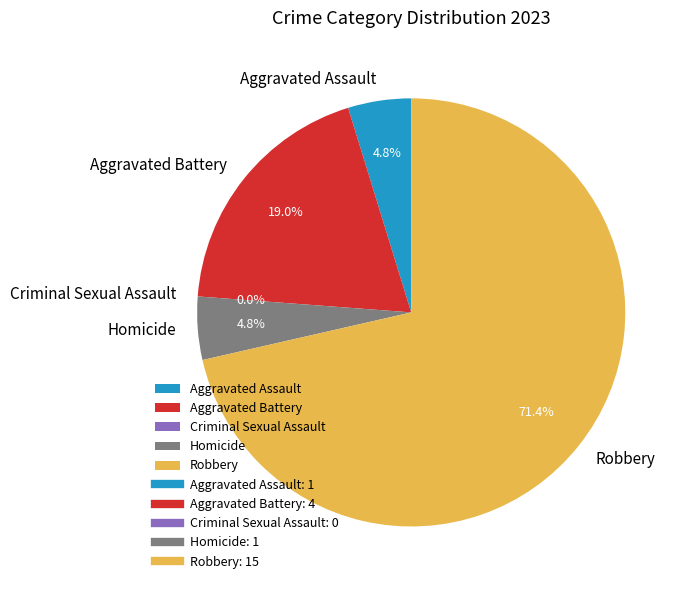

How many segments does this pie chart have?

5